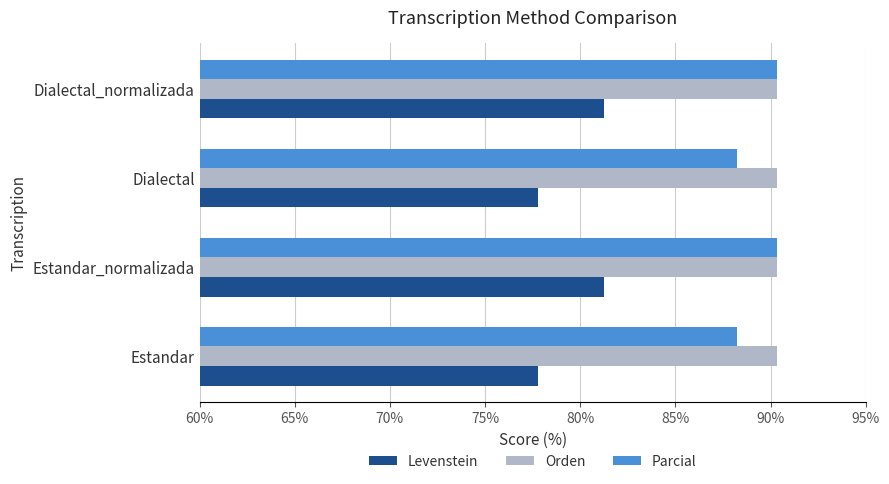

How many values in the Levenstein series exceed 81?

2